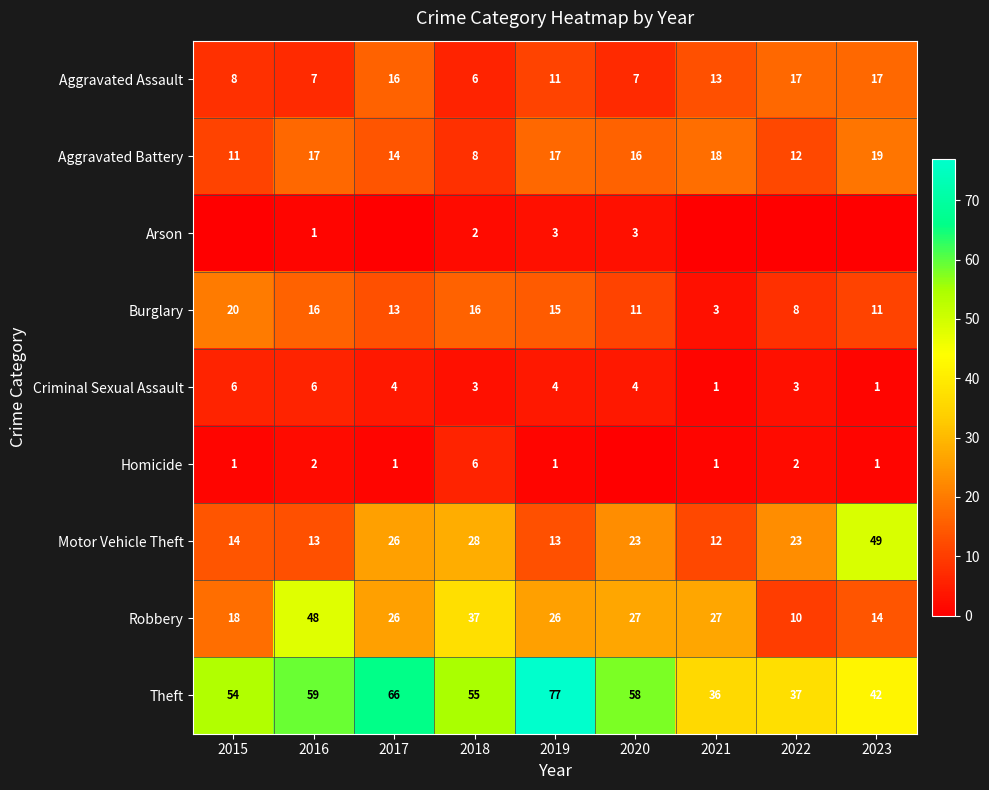

What is the sum of the Aggravated Assault values at 2019 and 2021?

24